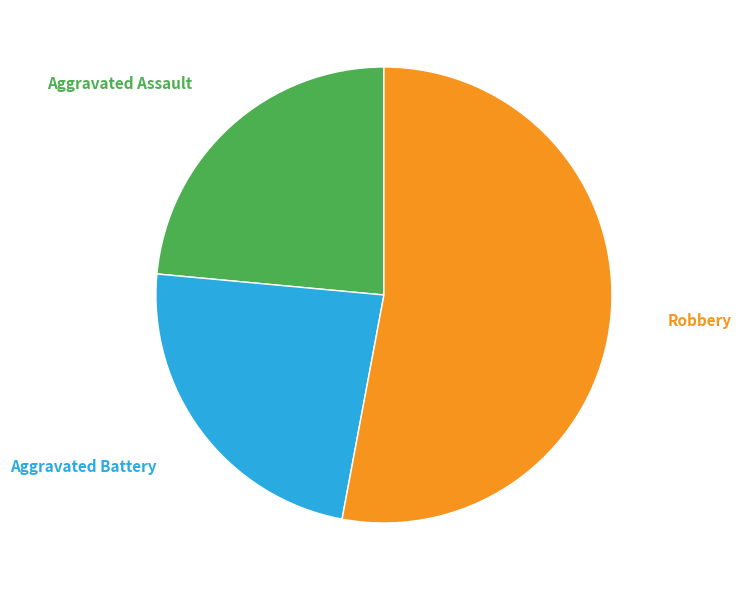

To the nearest percent, what is the average slice percentage?

33%